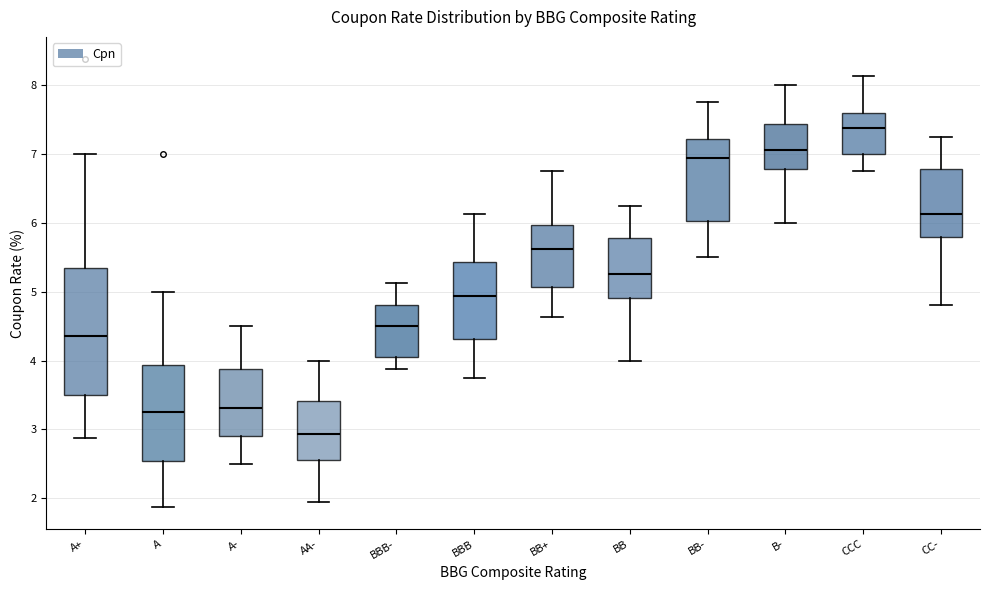

Reading left to right, read every box against the y-axis: the position of its median line, the range the box covers, and the ends of its whiskers. The values are not printed on the chart, so give them approximately, as read against the axis.

A+: median 4.4, box 3.5 to 5.3, whiskers 2.9 to 7.0
A: median 3.3, box 2.5 to 3.9, whiskers 1.9 to 5.0
A-: median 3.3, box 2.9 to 3.9, whiskers 2.5 to 4.5
AA-: median 2.9, box 2.6 to 3.4, whiskers 2.0 to 4.0
BBB-: median 4.5, box 4.1 to 4.8, whiskers 3.9 to 5.1
BBB: median 4.9, box 4.3 to 5.4, whiskers 3.8 to 6.1
BB+: median 5.6, box 5.1 to 6.0, whiskers 4.6 to 6.8
BB: median 5.3, box 4.9 to 5.8, whiskers 4.0 to 6.3
BB-: median 6.9, box 6.0 to 7.2, whiskers 5.5 to 7.8
B-: median 7.1, box 6.8 to 7.4, whiskers 6.0 to 8.0
CCC: median 7.4, box 7.0 to 7.6, whiskers 6.8 to 8.1
CC-: median 6.1, box 5.8 to 6.8, whiskers 4.8 to 7.3